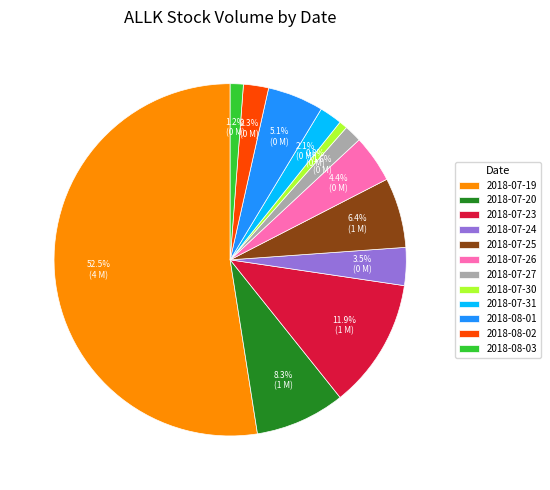

Is there a majority slice in this chart?

Yes